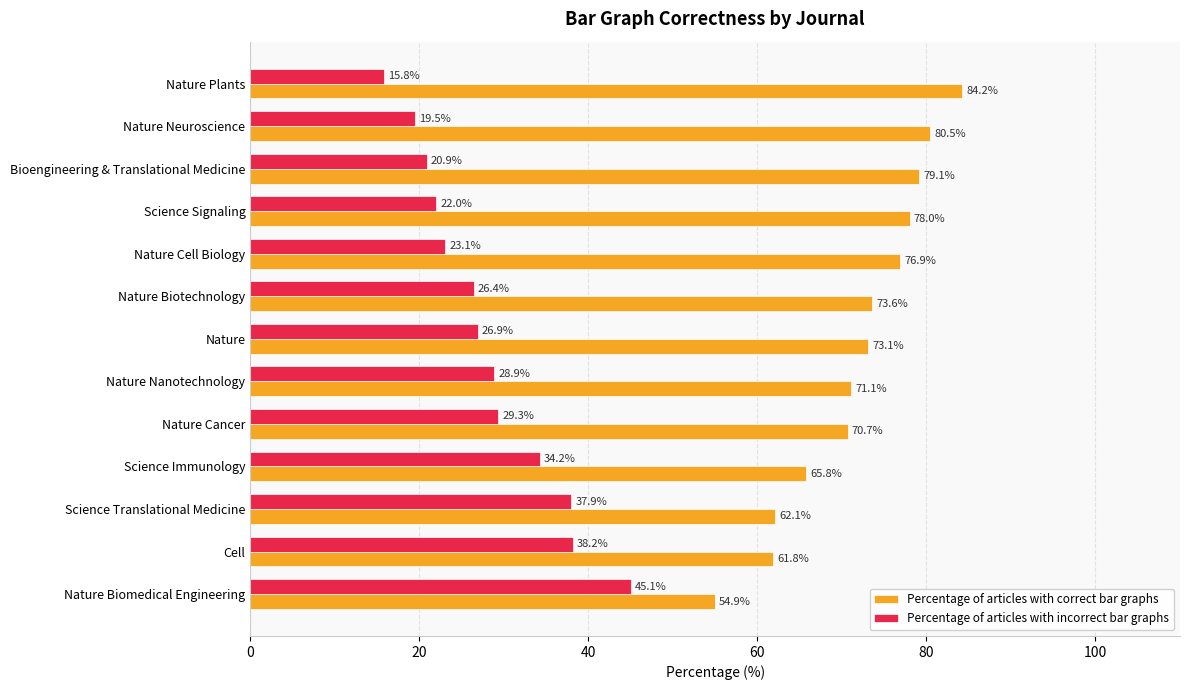

True or false: Percentage of articles with correct bar graphs has a value of 80.0 at Nature Biomedical Engineering.

False